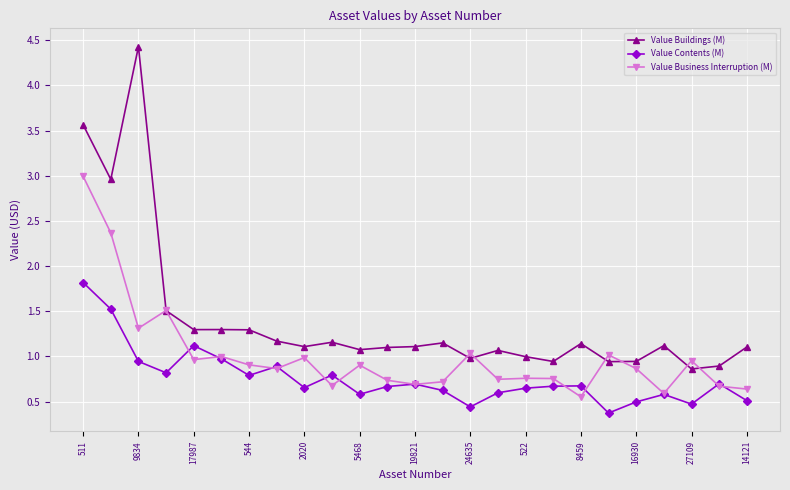

Rank the series by their average value, from lowest to highest.

Value Contents (M), Value Business Interruption (M), Value Buildings (M)